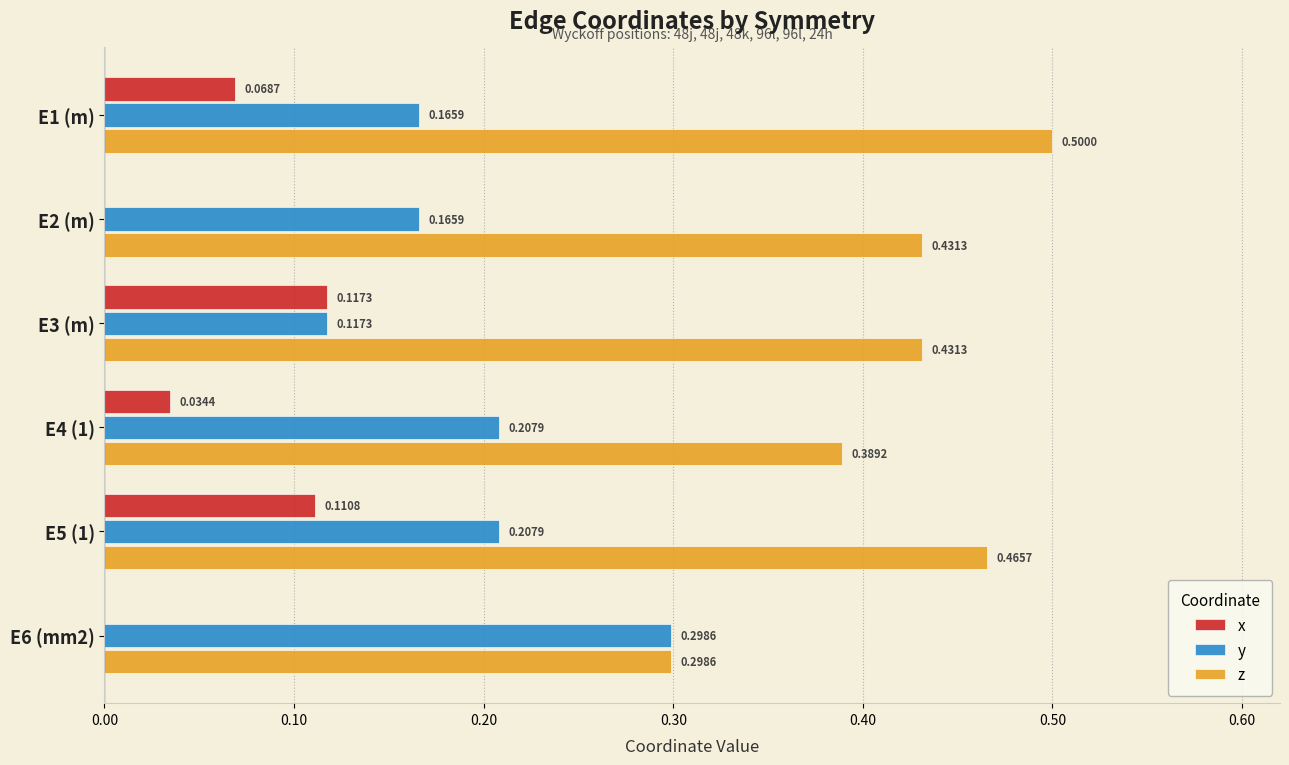

Between E3 (m) and E5 (1), which series saw the biggest shift?

y